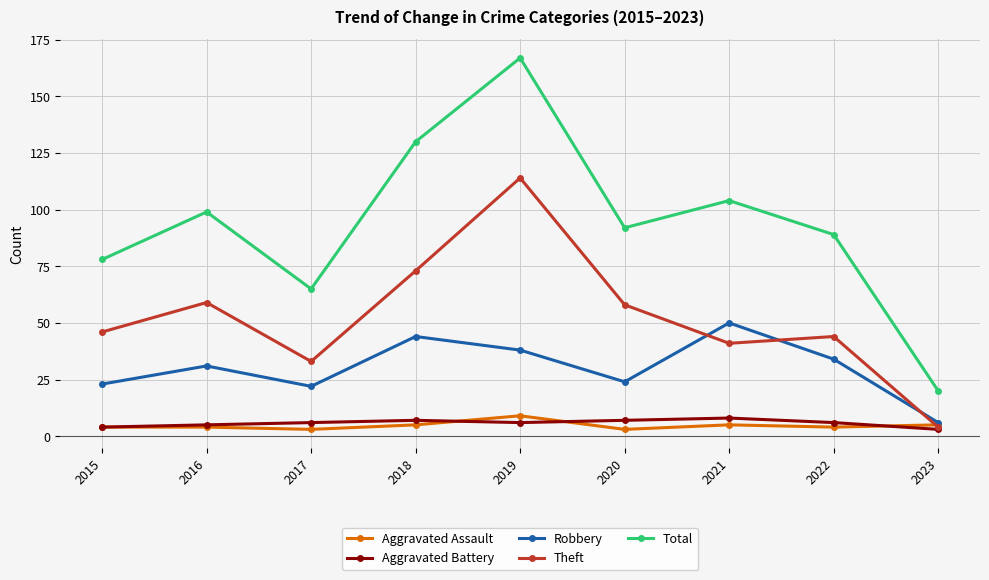

What is the difference between the highest and lowest values at 2021?

99